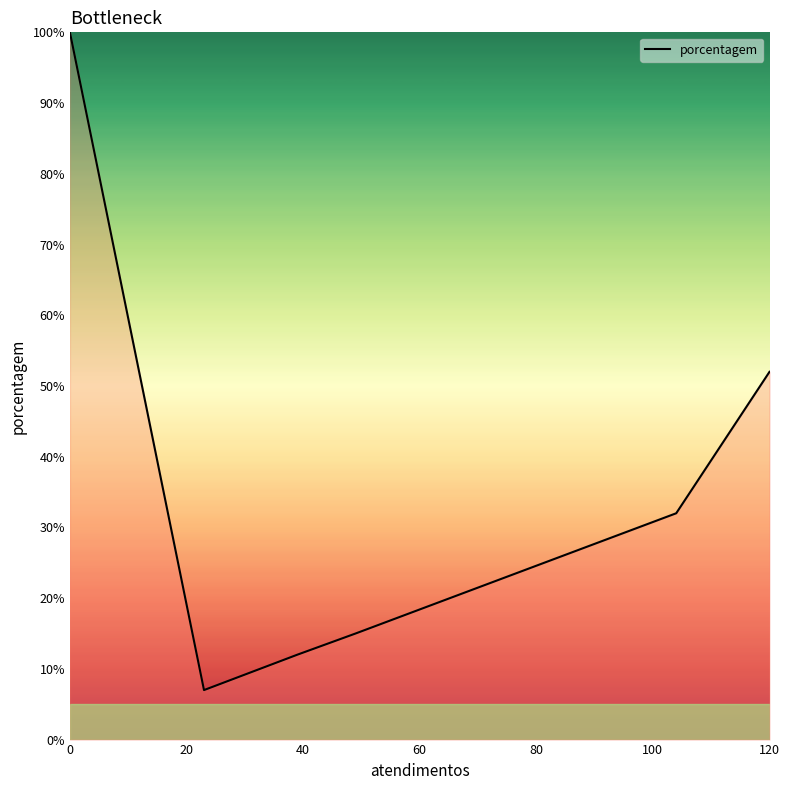

True or false: the data has more than 2 interior local peaks.

False